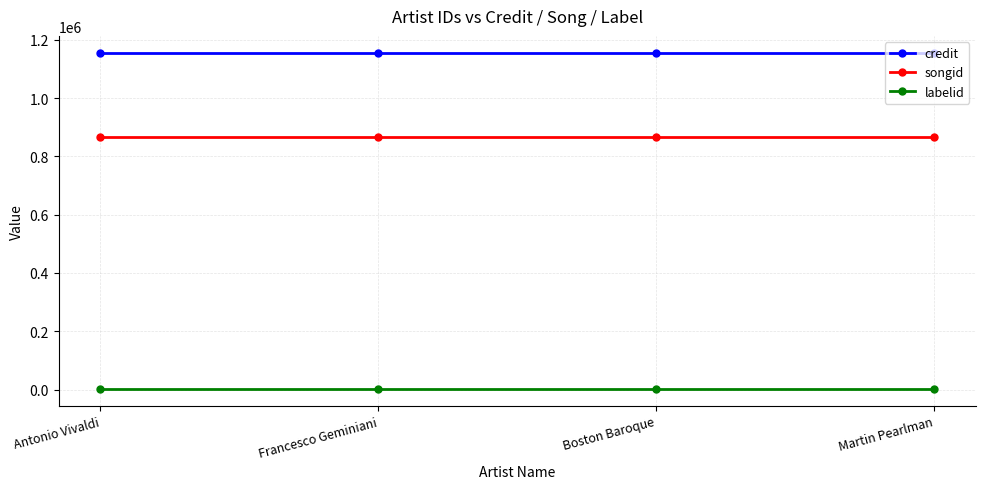

Rank the series by their average value, from lowest to highest.

labelid, songid, credit